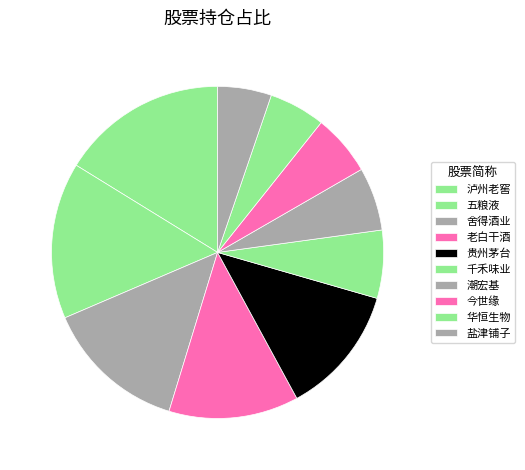

The 泸州老窖 slice represents 16% of the pie. True or false?

True